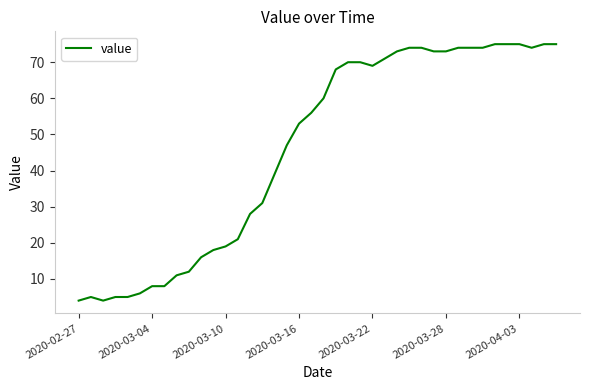

What is the difference between the maximum and minimum values?

71